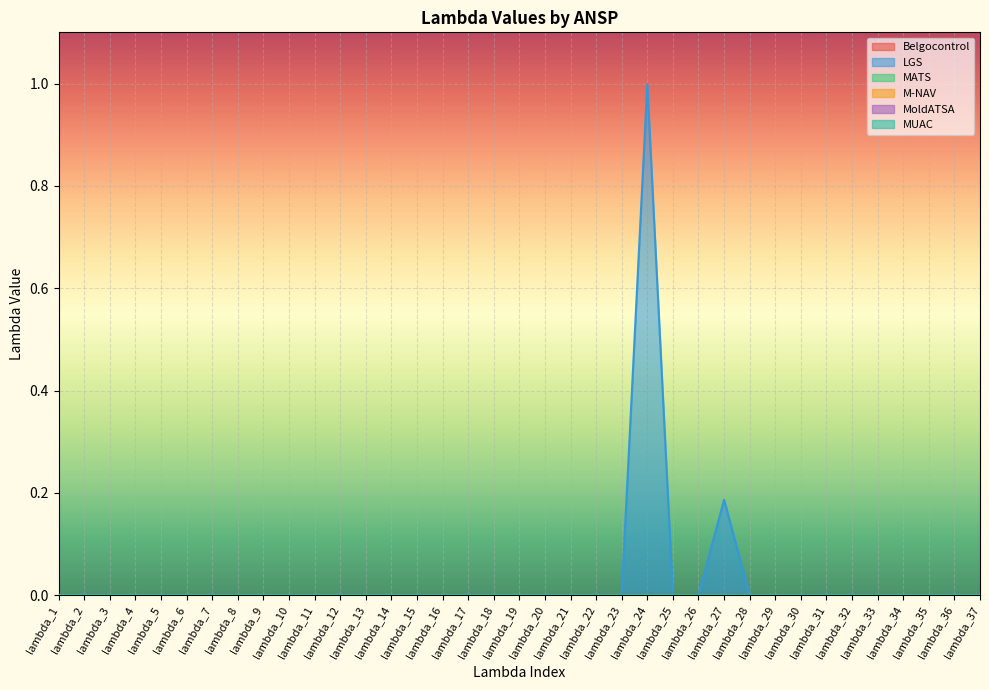

At lambda_21, list the series in order from largest to smallest.

Belgocontrol, LGS, MATS, M-NAV, MoldATSA, MUAC